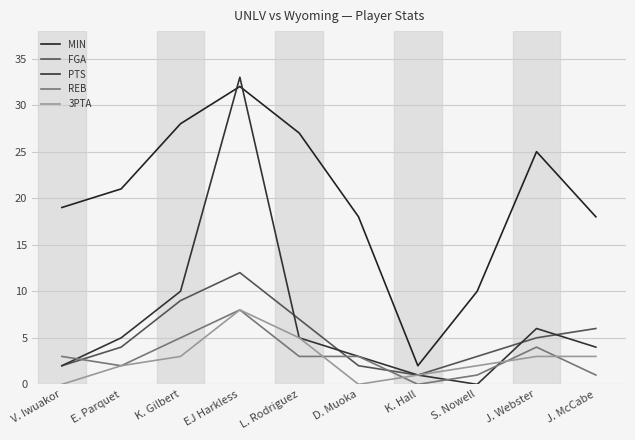

True or false: PTS has more than 2 points higher than both neighbors.

False